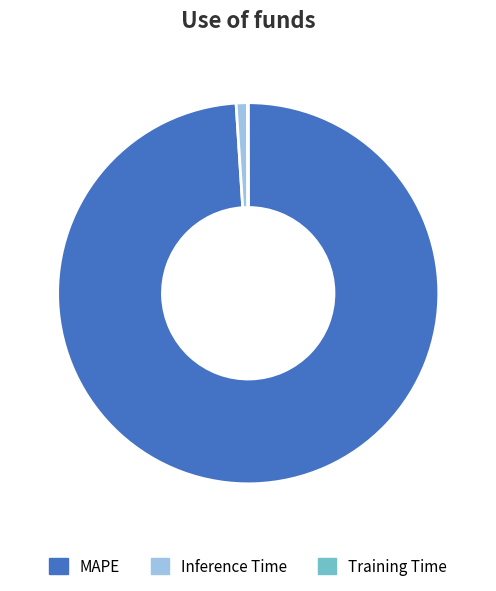

Which category has the biggest portion of the pie?

MAPE